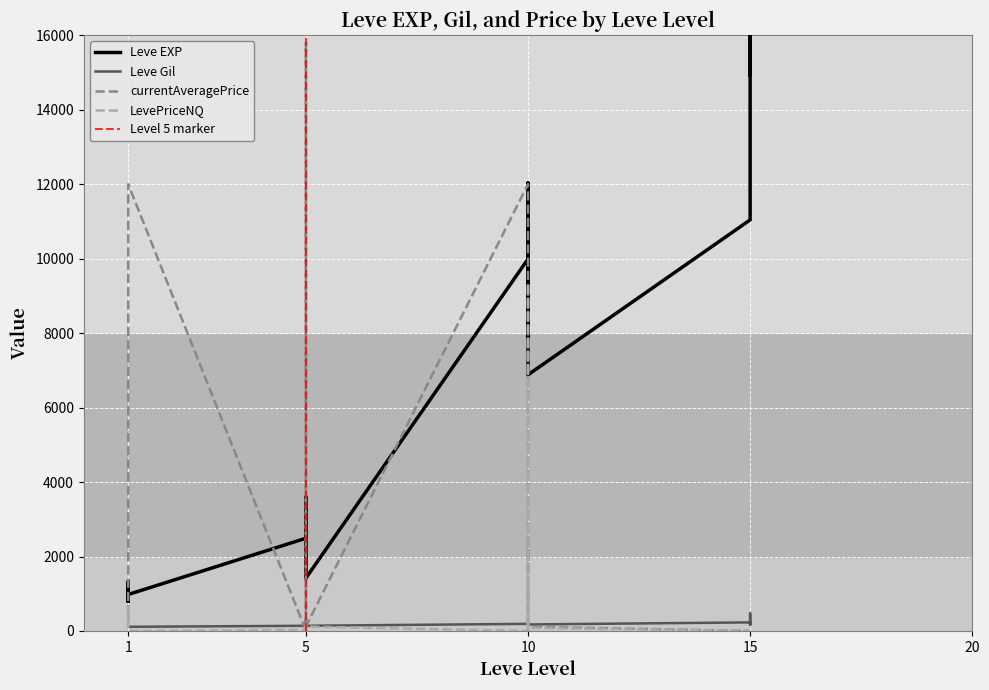

Which label corresponds to the smallest value in the chart?

15